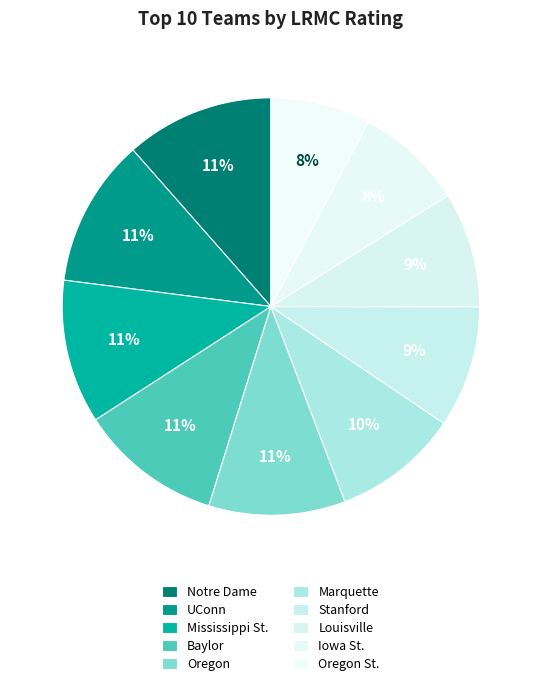

What is the largest slice in the pie chart?

Notre Dame